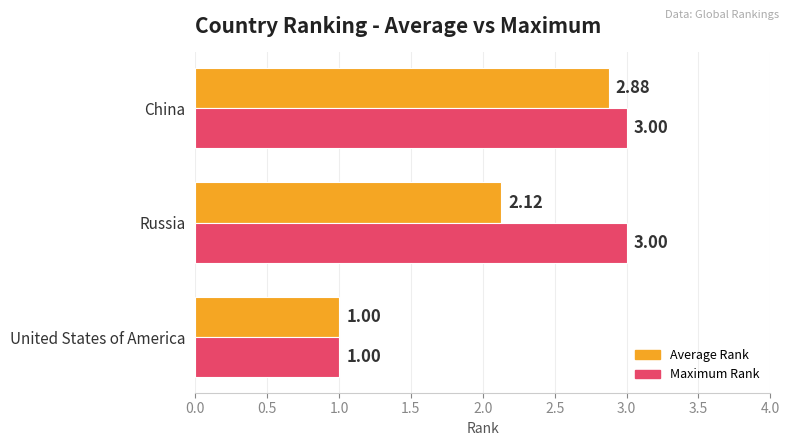

At which category does the chart reach its minimum across all series?

United States of America